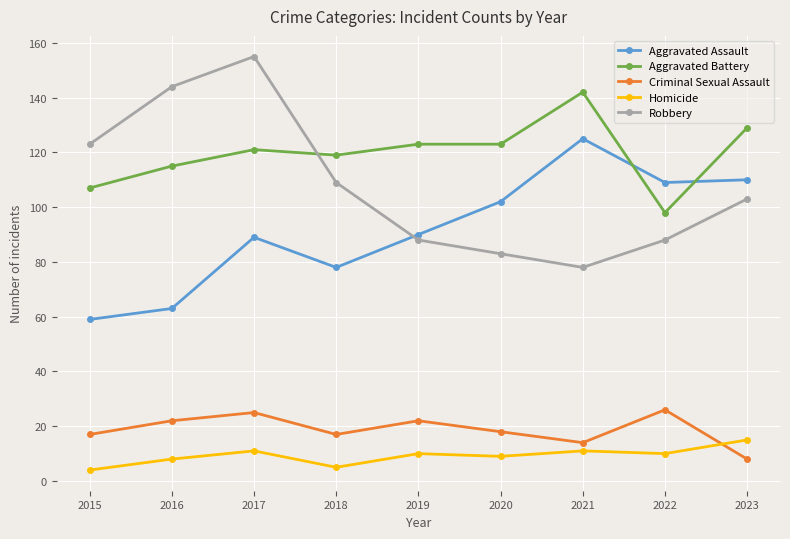

What is the sum of all Robbery values?

971